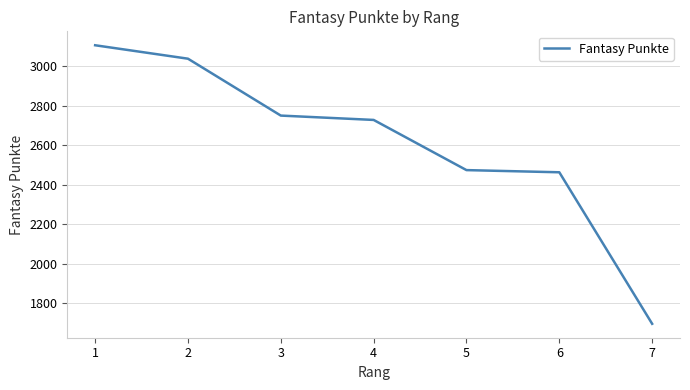

What is the greatest value displayed?

3105